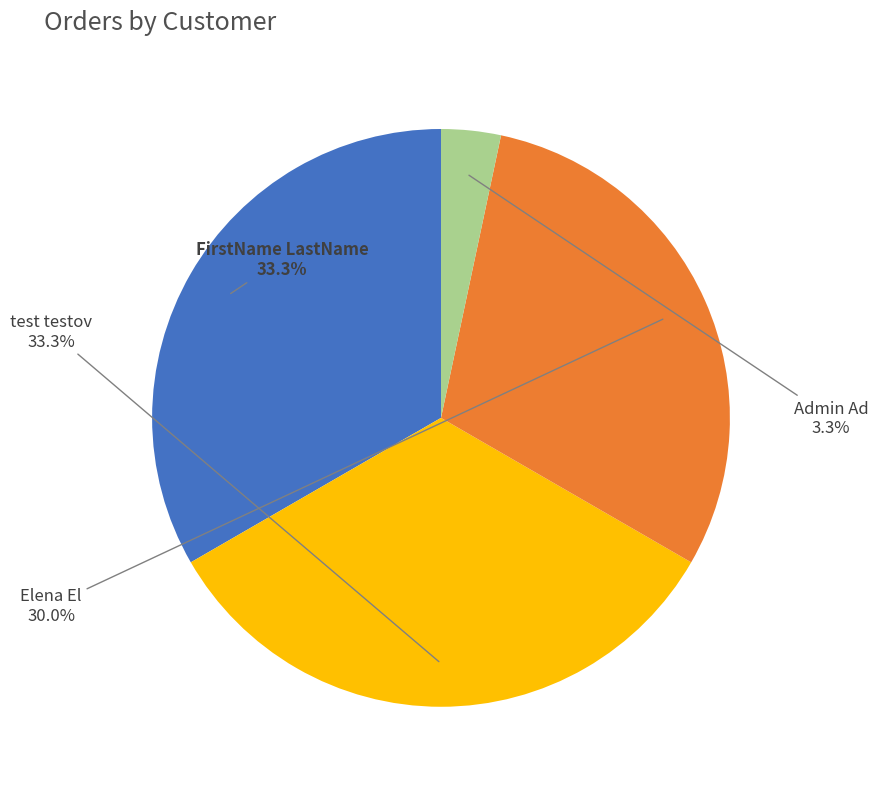

What is the ratio of the value at FirstName LastName to the value at Elena El?

1.1